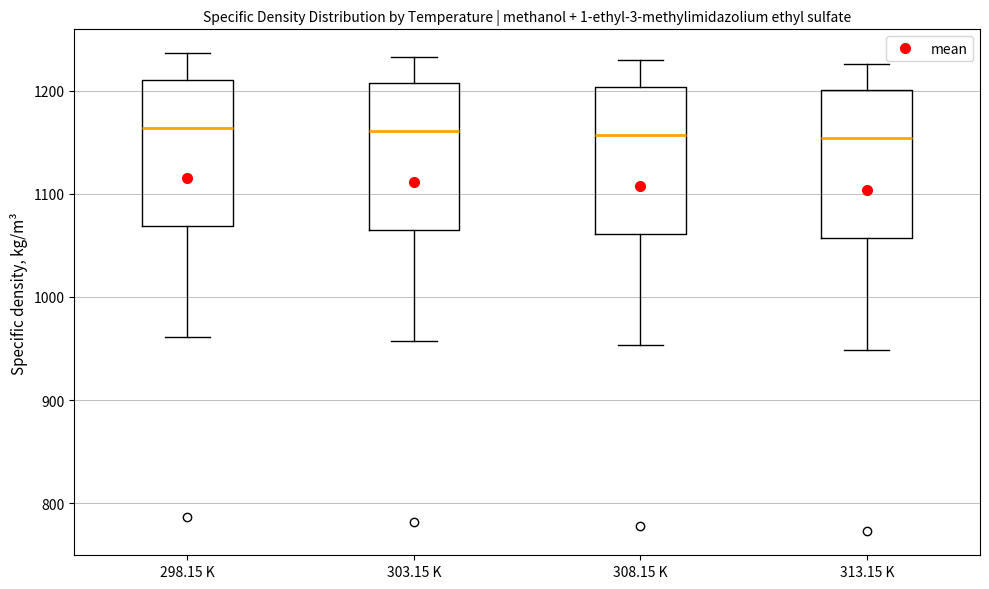

Reading left to right, read every box against the y-axis: the position of its median line, the range the box covers, and the ends of its whiskers. The values are not printed on the chart, so give them approximately, as read against the axis.

298.15 K: median 1160, box 1070 to 1210, whiskers 960 to 1240
303.15 K: median 1160, box 1070 to 1210, whiskers 960 to 1230
308.15 K: median 1160, box 1060 to 1200, whiskers 950 to 1230
313.15 K: median 1150, box 1060 to 1200, whiskers 950 to 1230